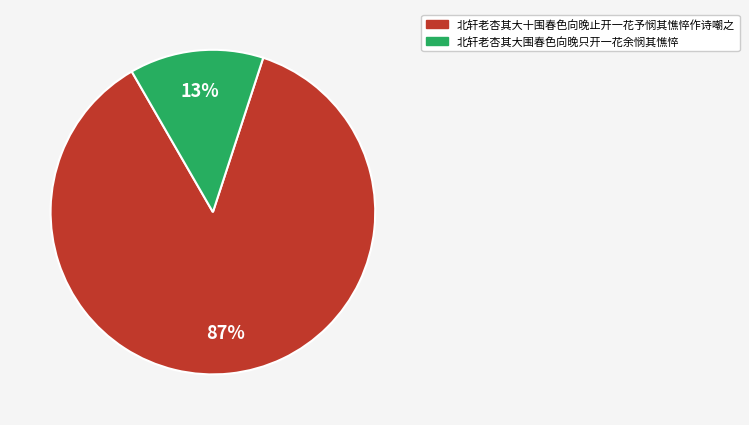

Is the sum of 北轩老杏其大十围春色向晚止开一花予悯其憔悴作诗嘲之 and 北轩老杏其大围春色向晚只开一花余悯其憔悴 greater than half?

Yes